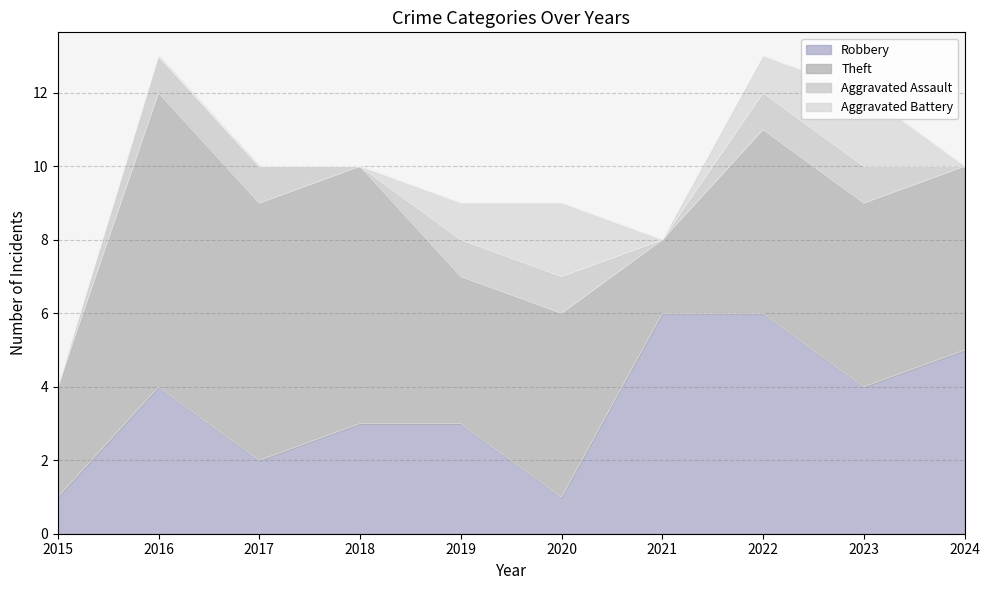

True or false: Aggravated Assault and Aggravated Battery cross at least once.

False